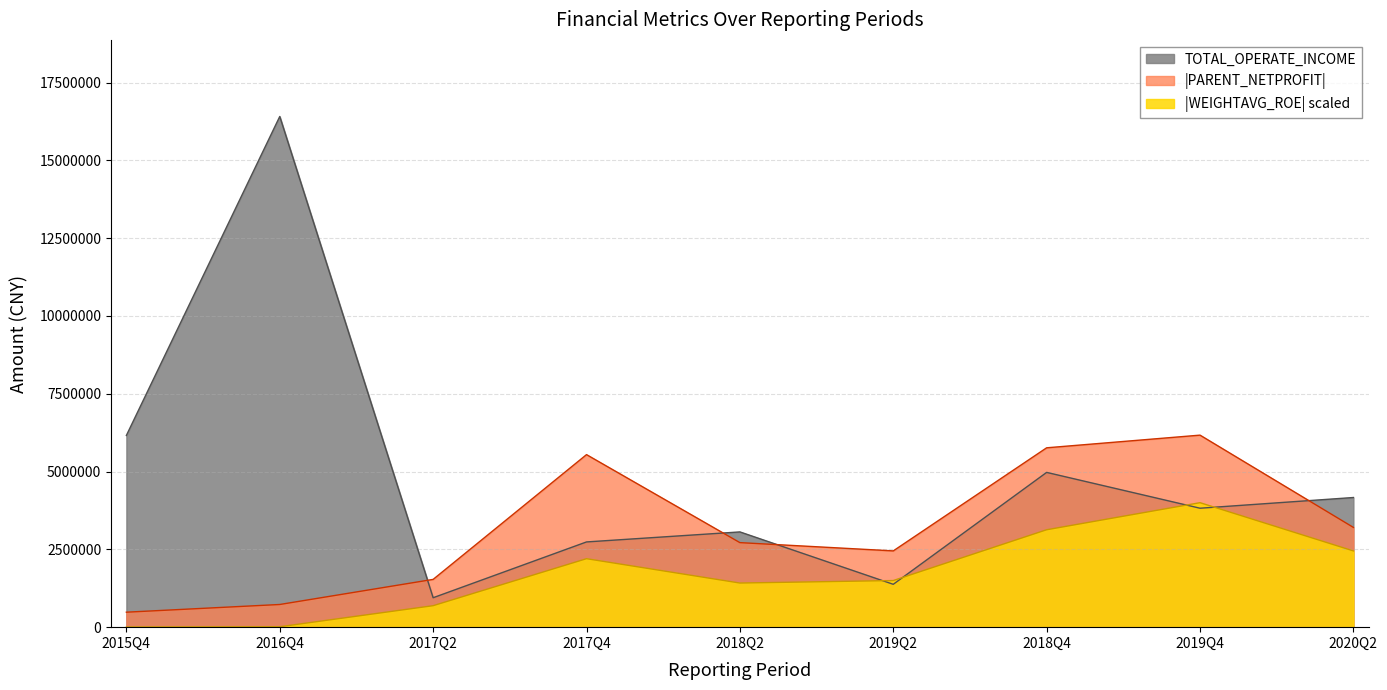

What is the maximum value shown in the chart?

16409979.5